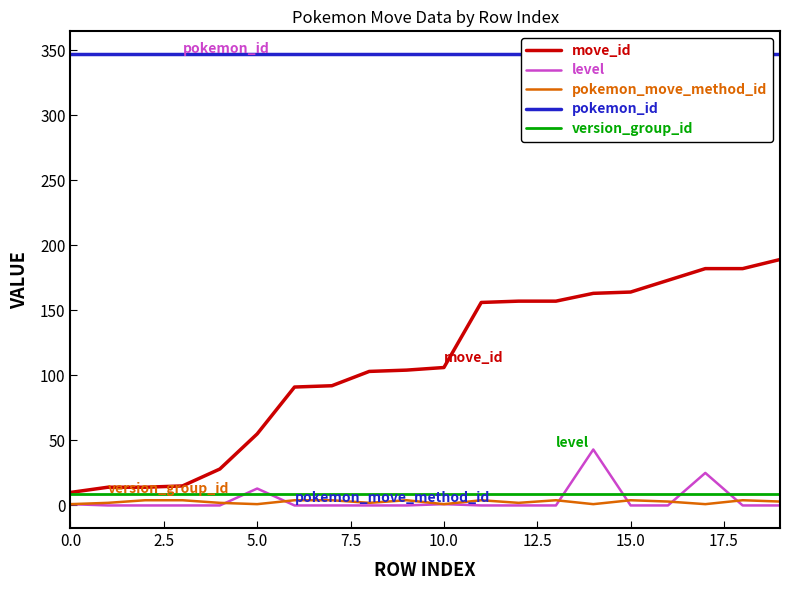

What is the sum of all version_group_id values?

180